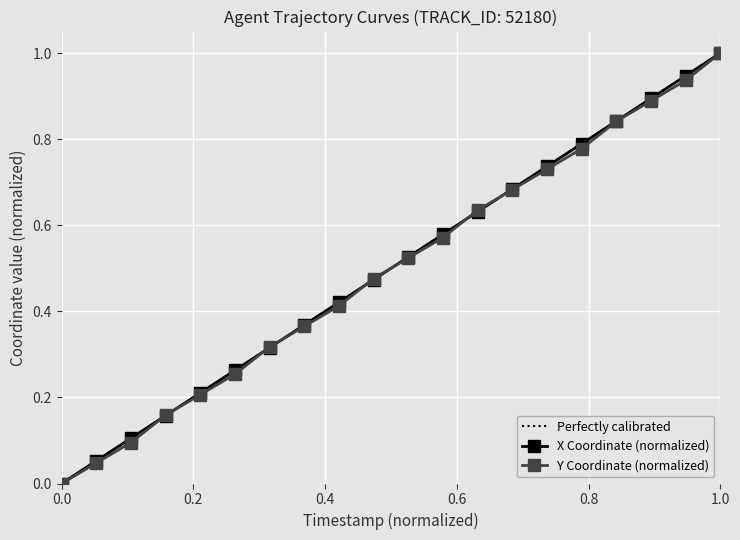

The value of Y Coordinate (normalized) at 0.0 is 0.0. True or false?

True